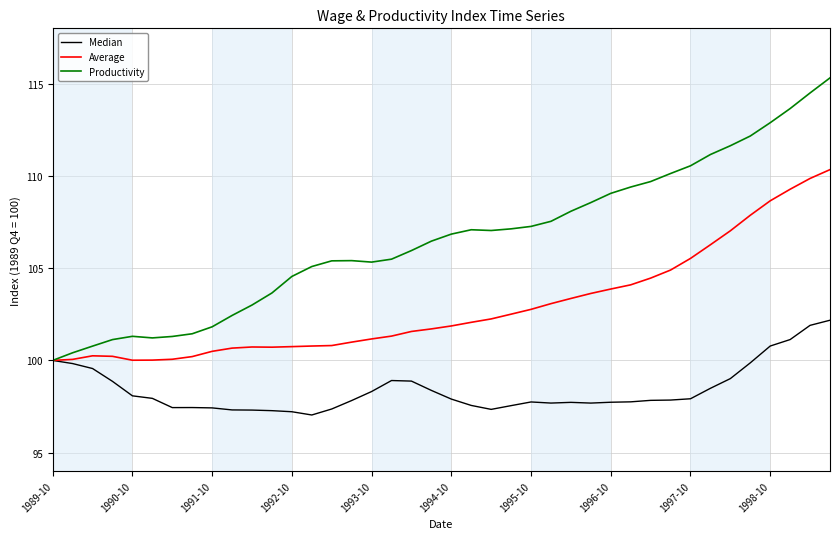

How many lines are shown in the chart?

3